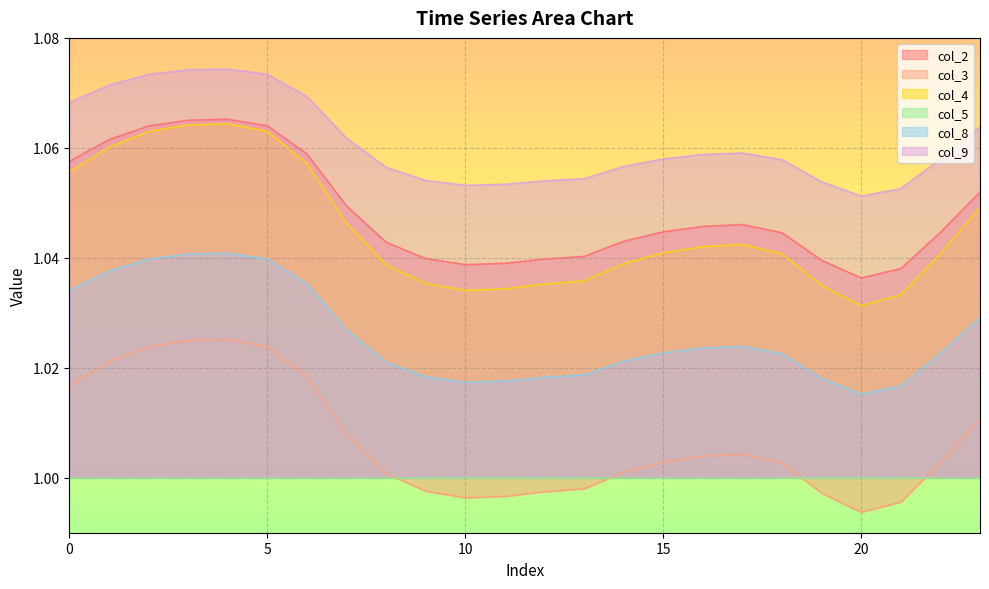

True or false: col_9 and col_2 intersect in this chart.

False